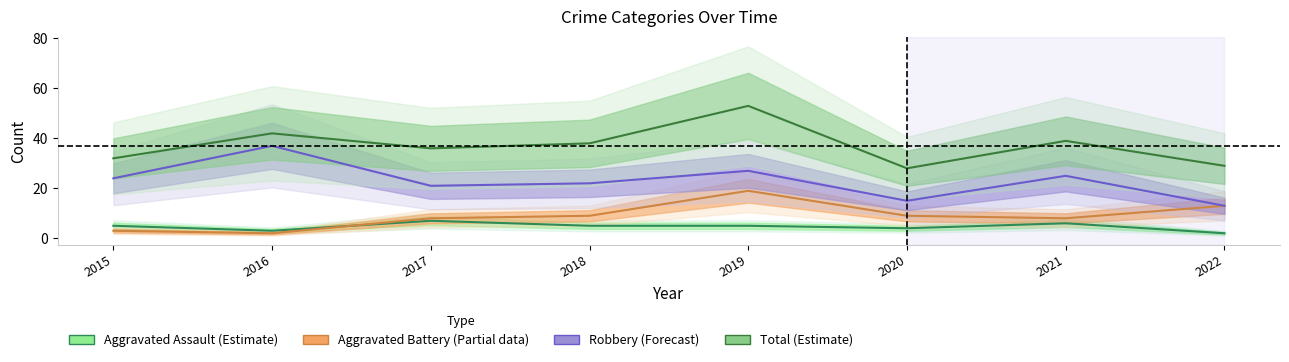

What is the average value of the Total (Estimate) series?

37